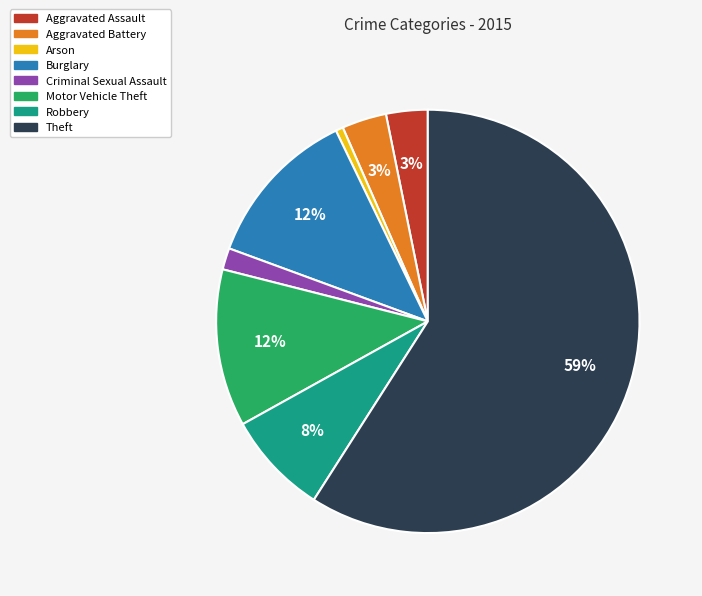

Which category accounts for the majority?

Theft